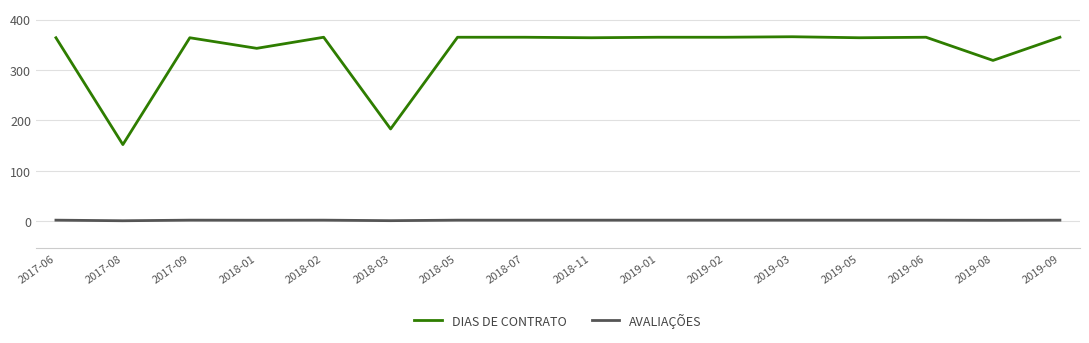

Which series has the largest total across all categories?

DIAS DE CONTRATO